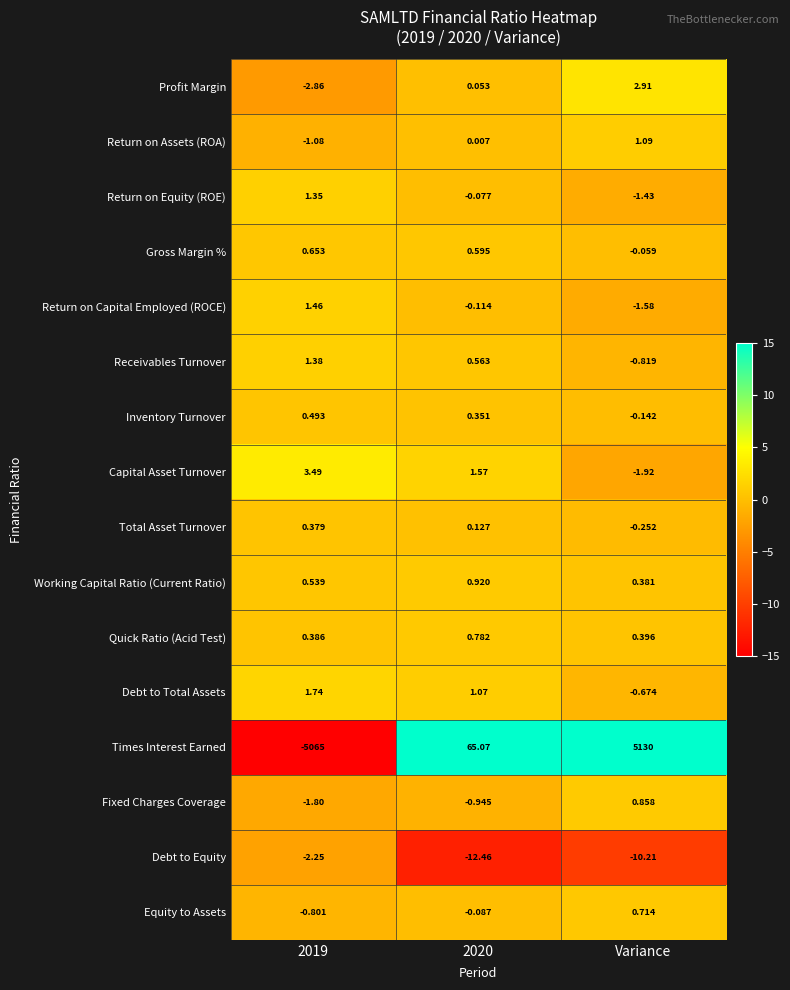

What is the smallest value displayed?

-5065.0